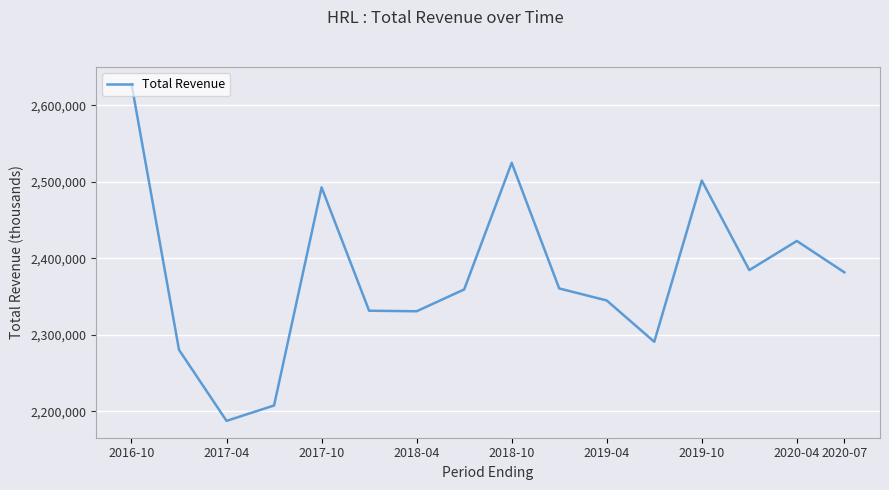

What is the maximum value shown in the chart?

2627900